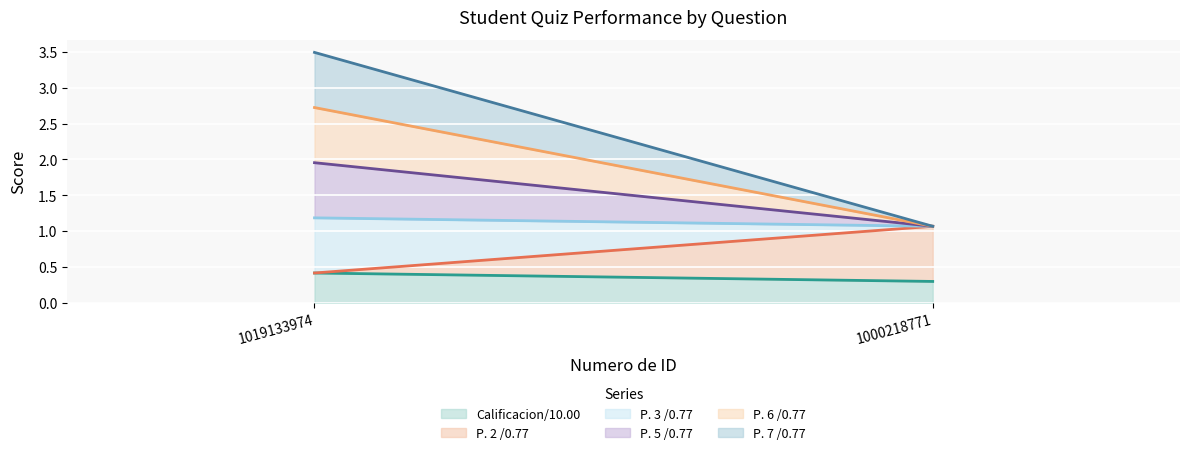

At which label does P. 6 /0.77 reach its peak?

1019133974